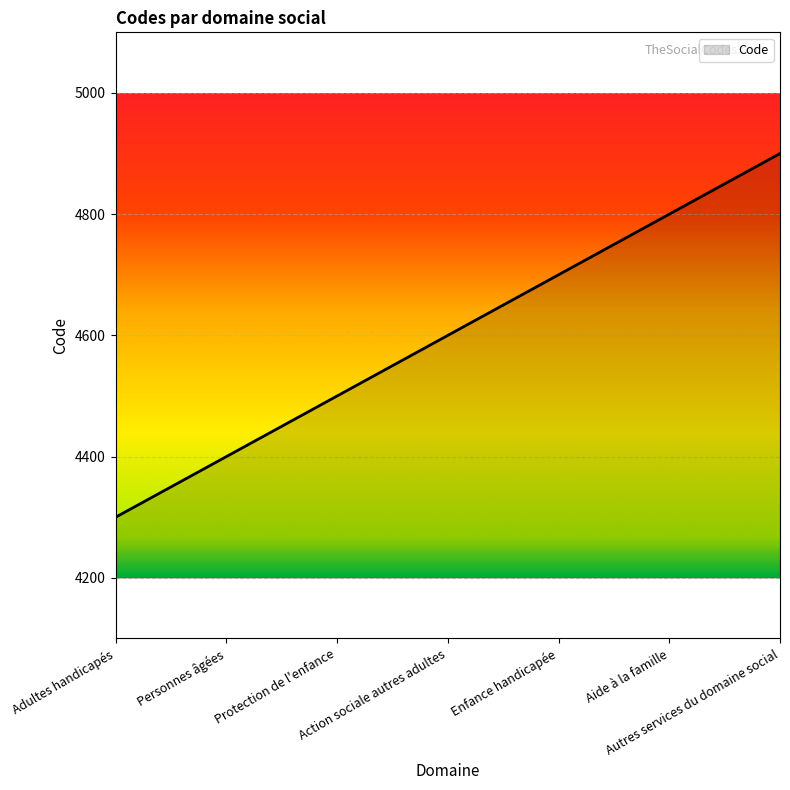

The value at Personnes âgées is 1288. True or false?

False